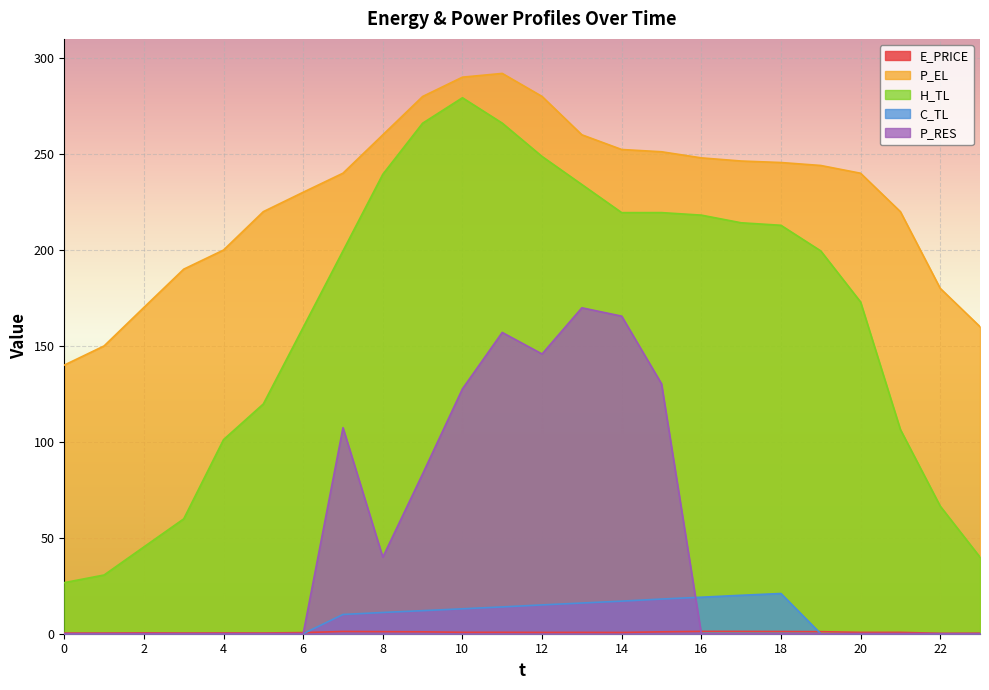

True or false: H_TL and E_PRICE intersect in this chart.

False